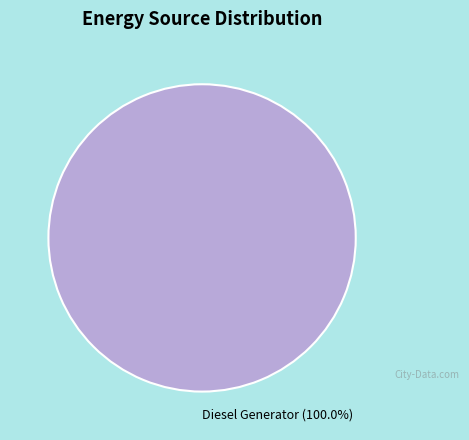

Rank the categories by value from lowest to highest.

Diesel Generator